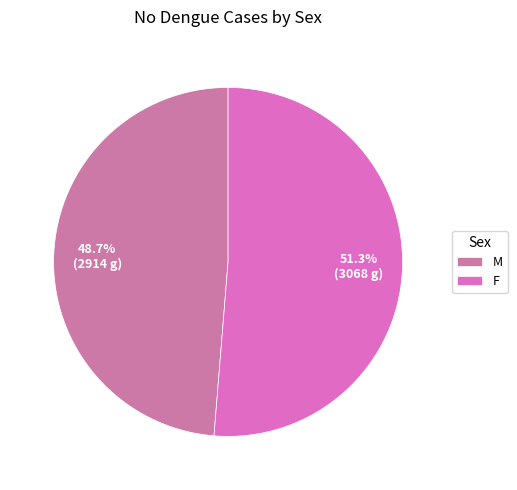

Which category has the biggest portion of the pie?

F